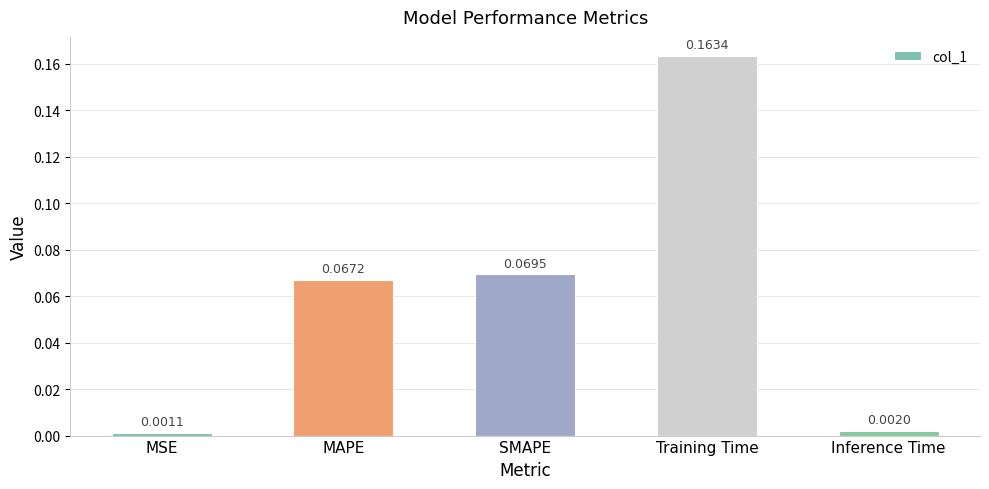

Rank the categories by value from lowest to highest.

MSE, Inference Time, MAPE, SMAPE, Training Time